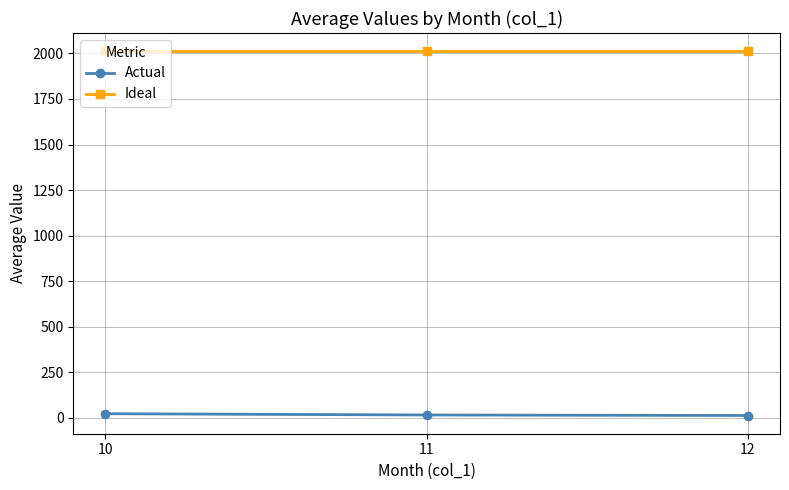

What is the value of the Ideal point at the 1st from the left?

2012.0